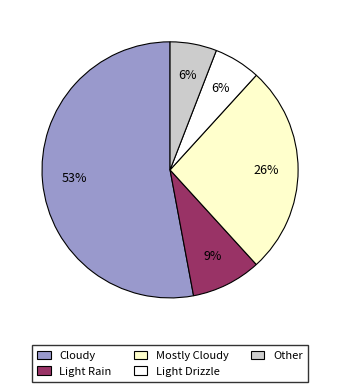

To the nearest percent, what is the average slice percentage?

20%